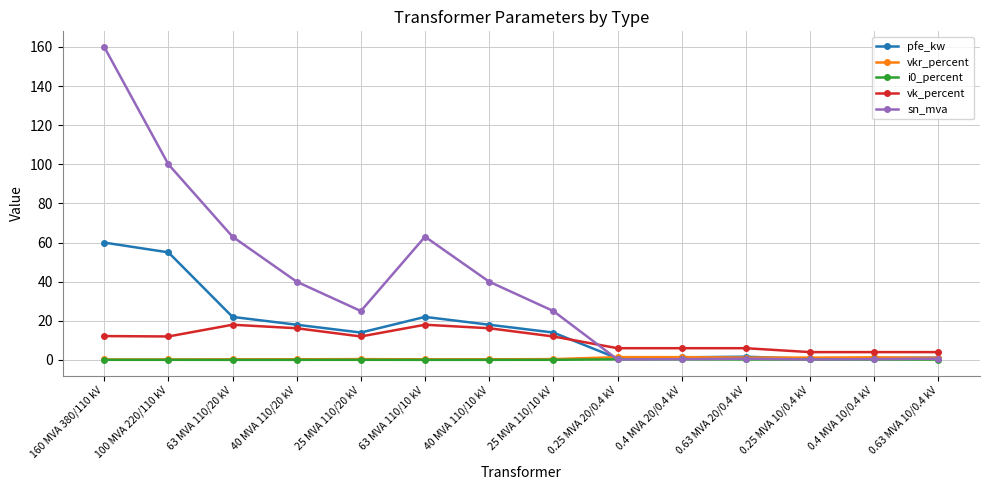

At which category does the chart reach its peak across all series?

160 MVA 380/110 kV